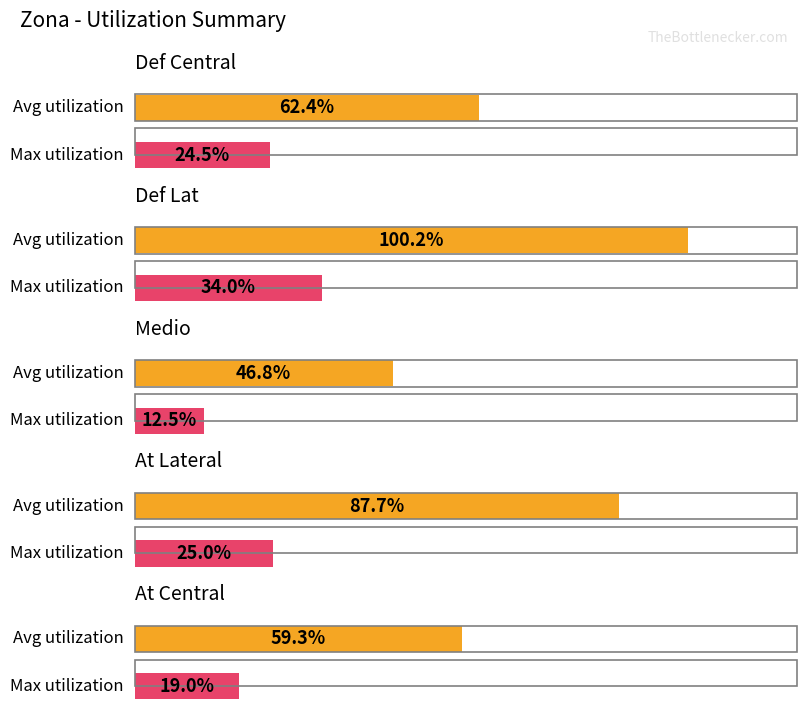

What is the sum of the Avg values at At Lateral and Medio?

1.3